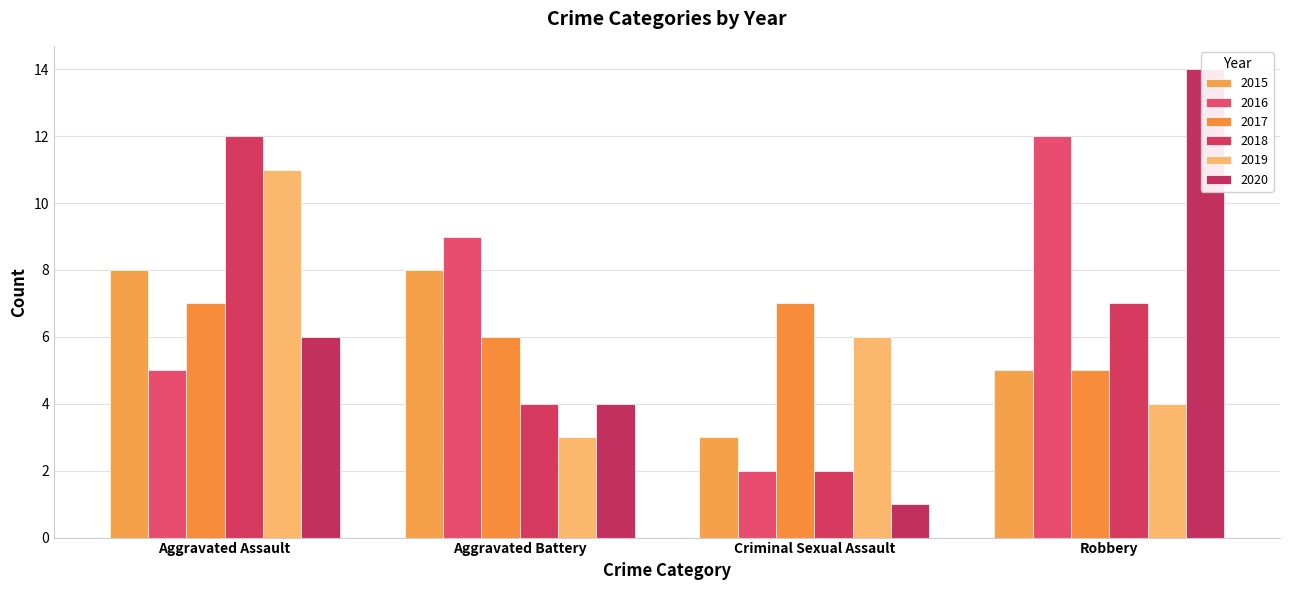

How many values in the 2018 series exceed 7?

1